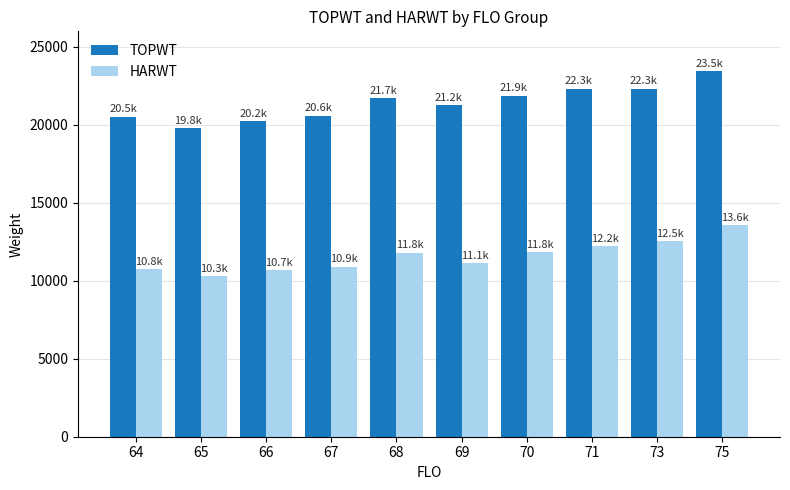

What is the greatest value displayed?

23456.0